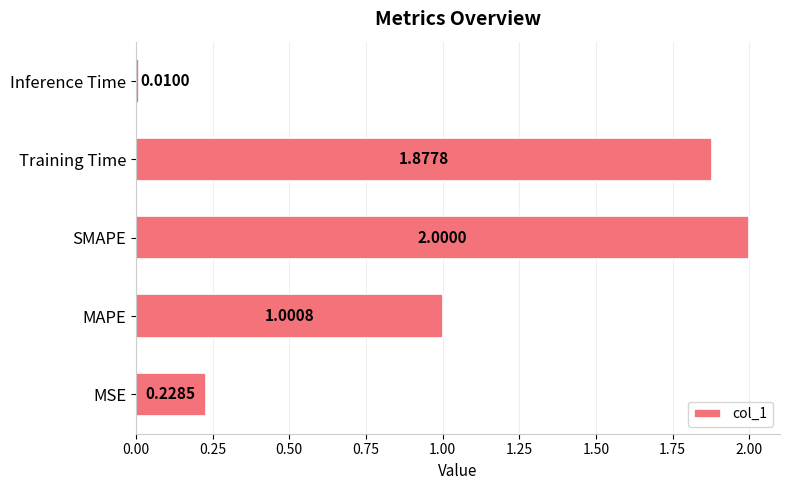

Which category has the lowest value across all series?

Inference Time